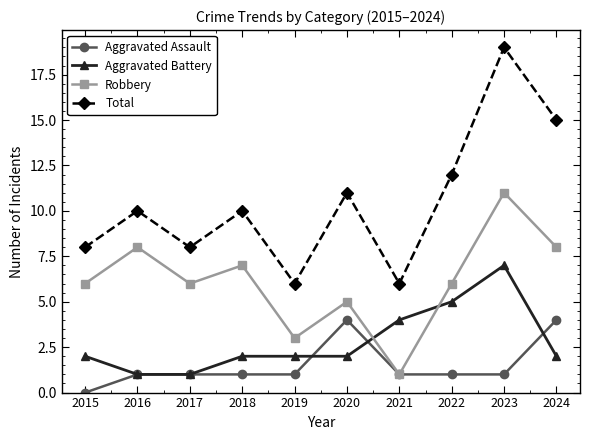

Reading right to left, what are all the values shown in this chart?

Aggravated Assault: 4	1	1	1	4	1	1	1	1	0
Aggravated Battery: 2	7	5	4	2	2	2	1	1	2
Robbery: 8	11	6	1	5	3	7	6	8	6
Total: 15	19	12	6	11	6	10	8	10	8